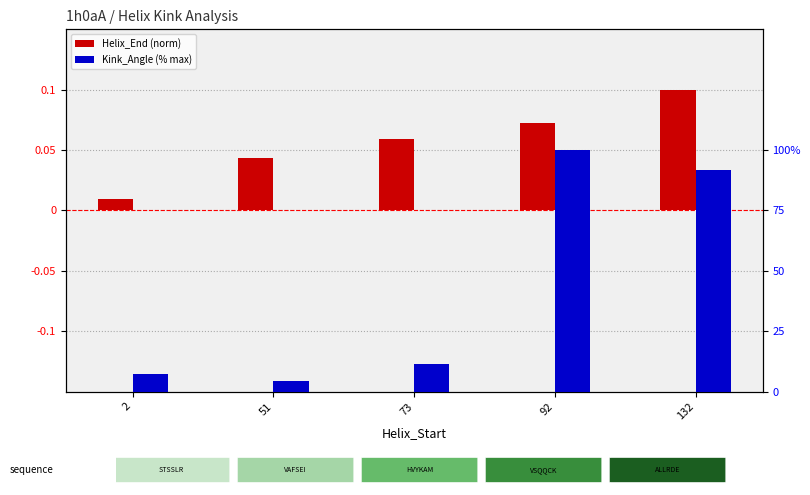

What is the highest value of the Helix_End (normalized) series?

0.1